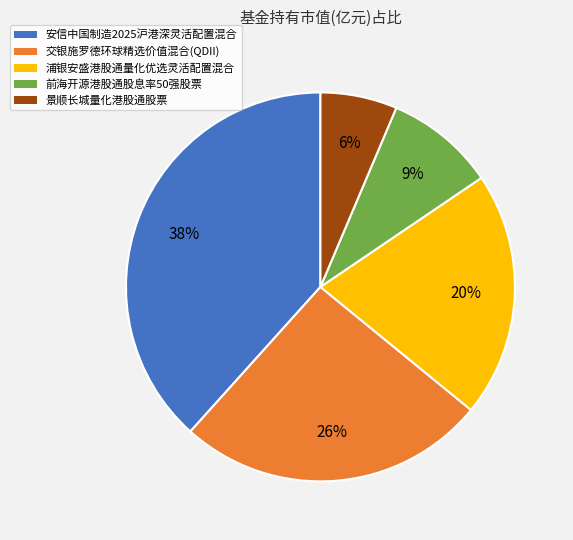

Rank the categories by value from highest to lowest.

安信中国制造2025沪港深灵活配置混合, 交银施罗德环球精选价值混合(QDII), 浦银安盛港股通量化优选灵活配置混合, 前海开源港股通股息率50强股票, 景顺长城量化港股通股票